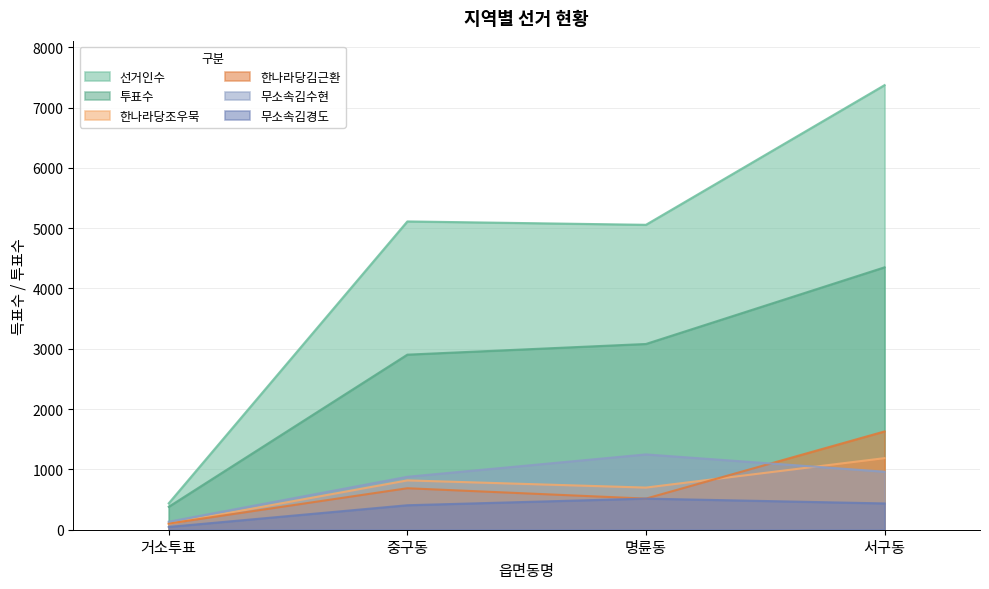

Which series has the largest range (max minus min)?

선거인수